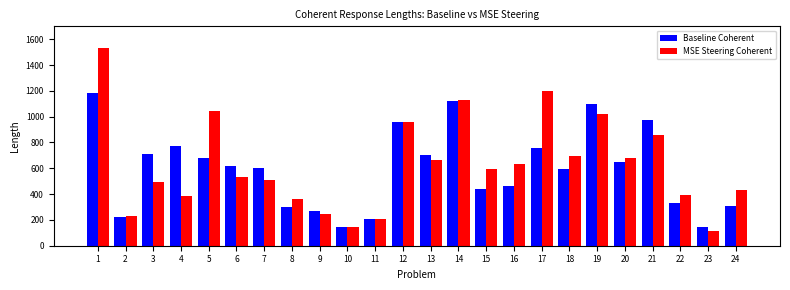

Rank the series by their maximum value, from highest to lowest.

MSE Steering Coherent, Baseline Coherent